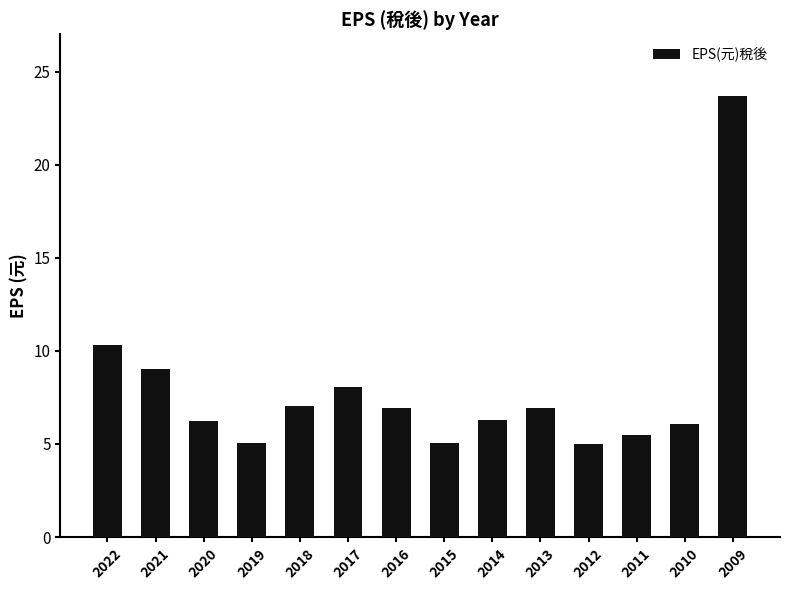

The chart shows a value of 23.7 at 2009. True or false?

True